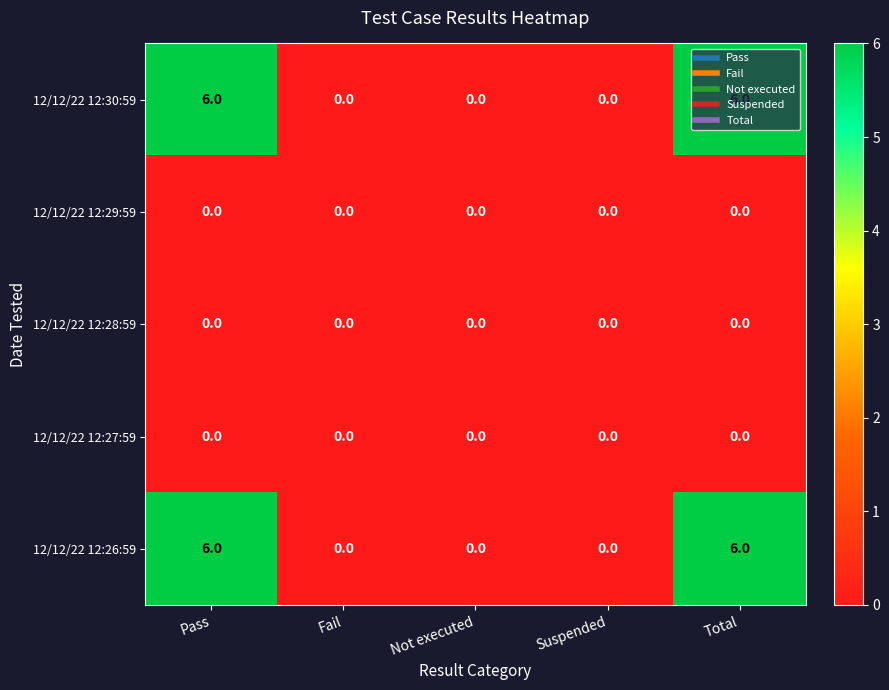

What is the spread (max minus min) of values at Pass?

6